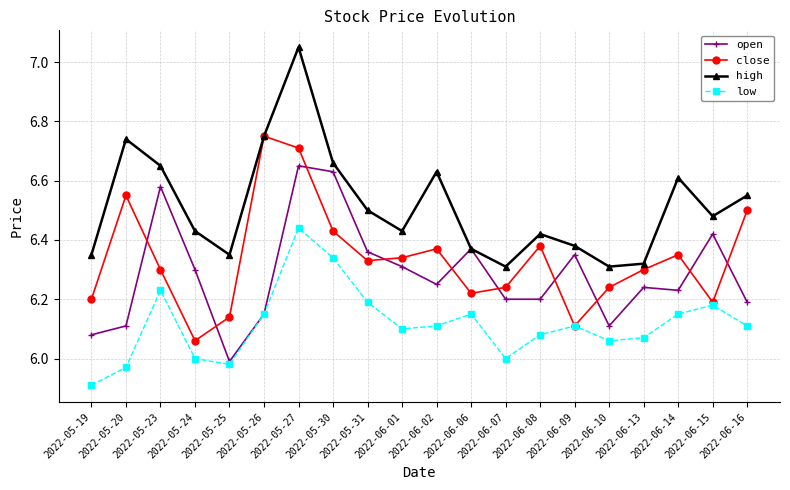

At which category is the sum across all series the highest?

2022-05-27